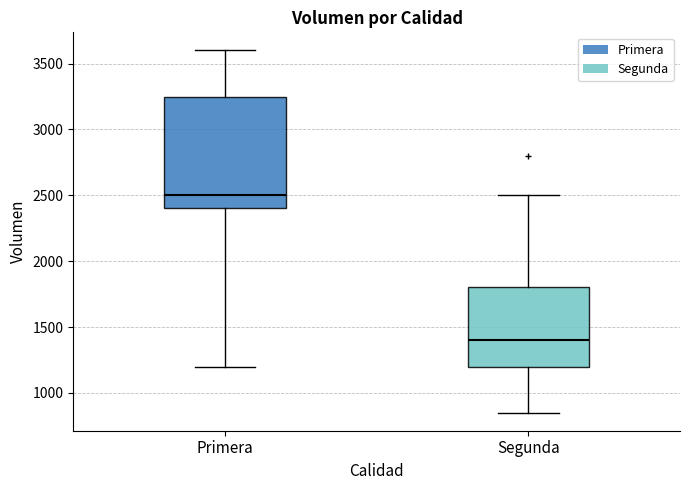

Where does the lower whisker of the box for Segunda end on the y-axis? The values are not printed on the chart, so give them approximately, as read against the axis.

850